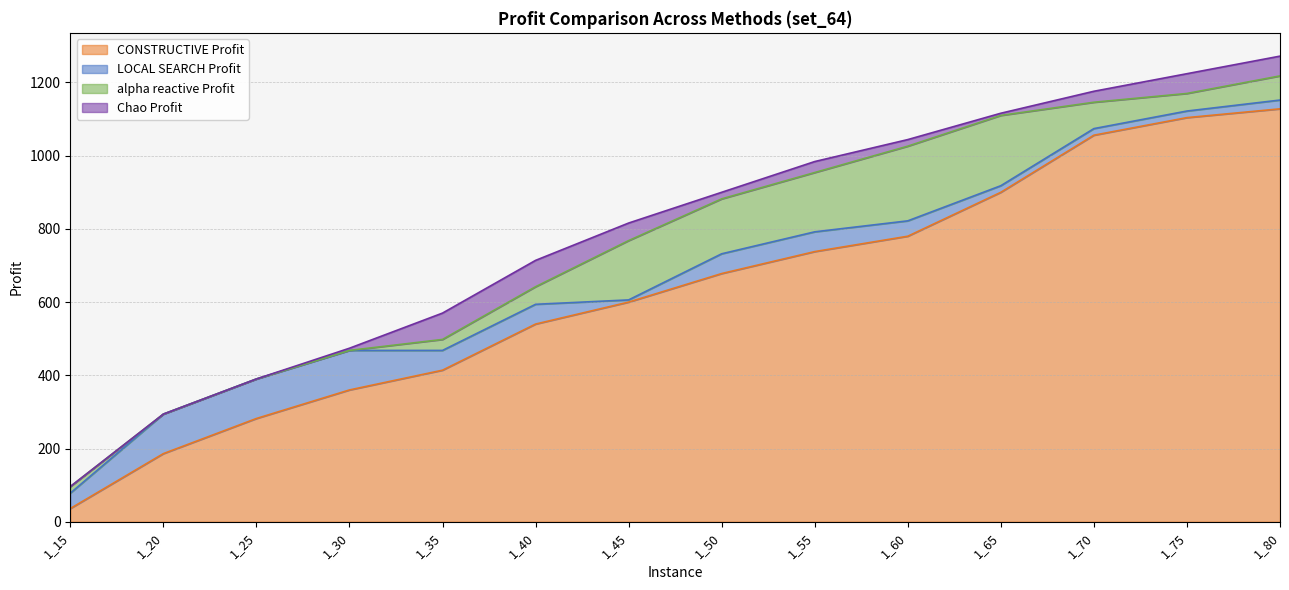

True or false: CONSTRUCTIVE Profit has a value of 900 at 1_65.

True